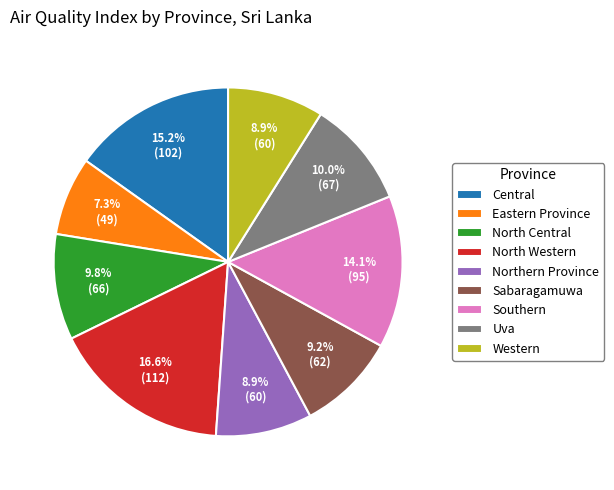

What is the largest slice in the pie chart?

North Western